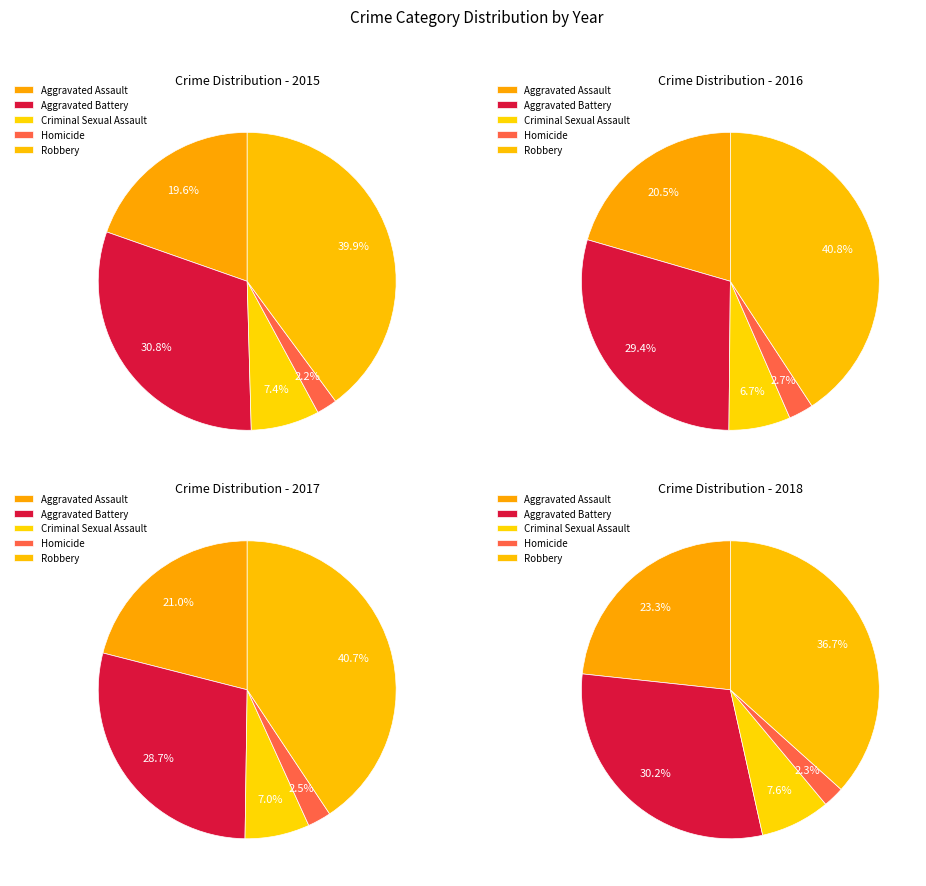

What is the ratio of the value at Homicide to the value at Aggravated Assault?

0.1